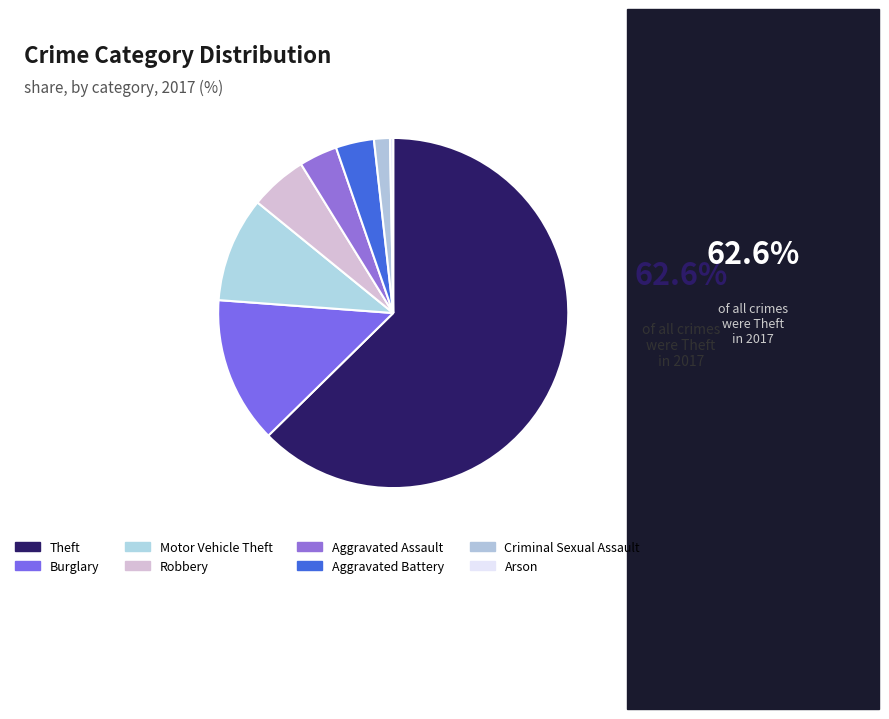

What is the largest slice in the pie chart?

Theft